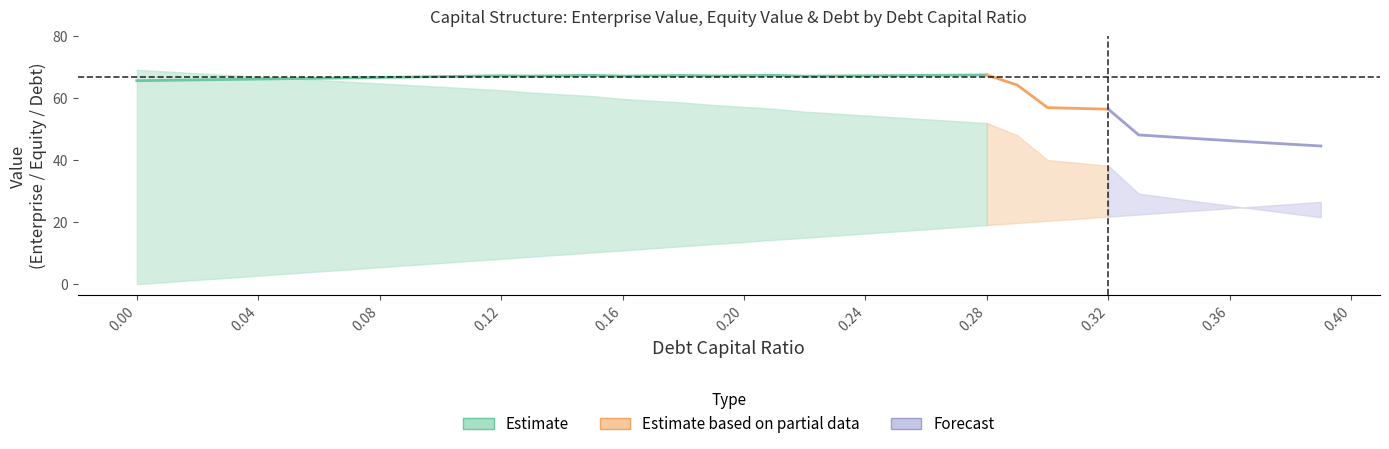

At which category does enterprise_value reach its first local valley?

13